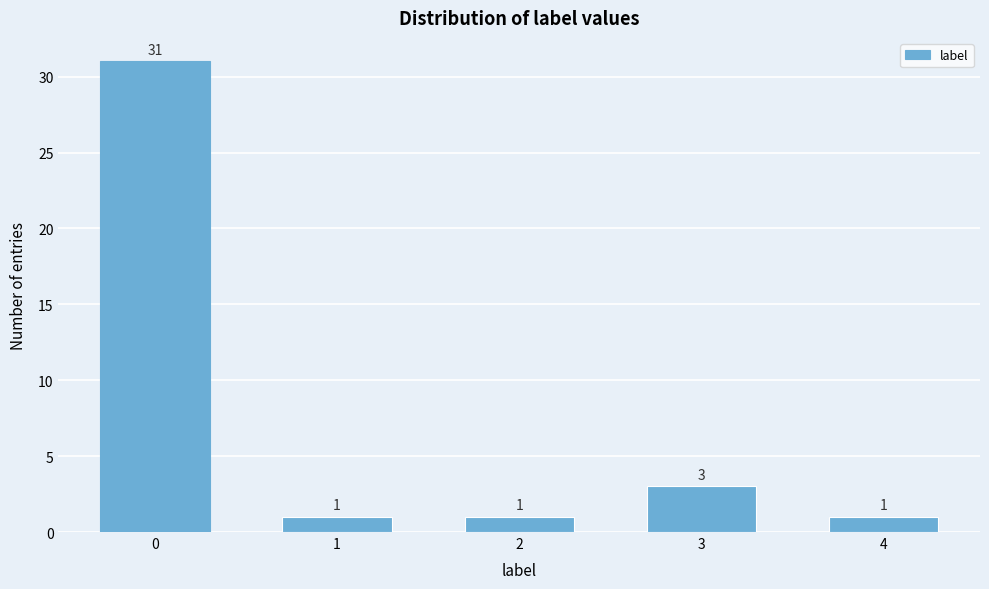

Reading right to left, list all the values displayed in this chart.

1	3	1	1	31